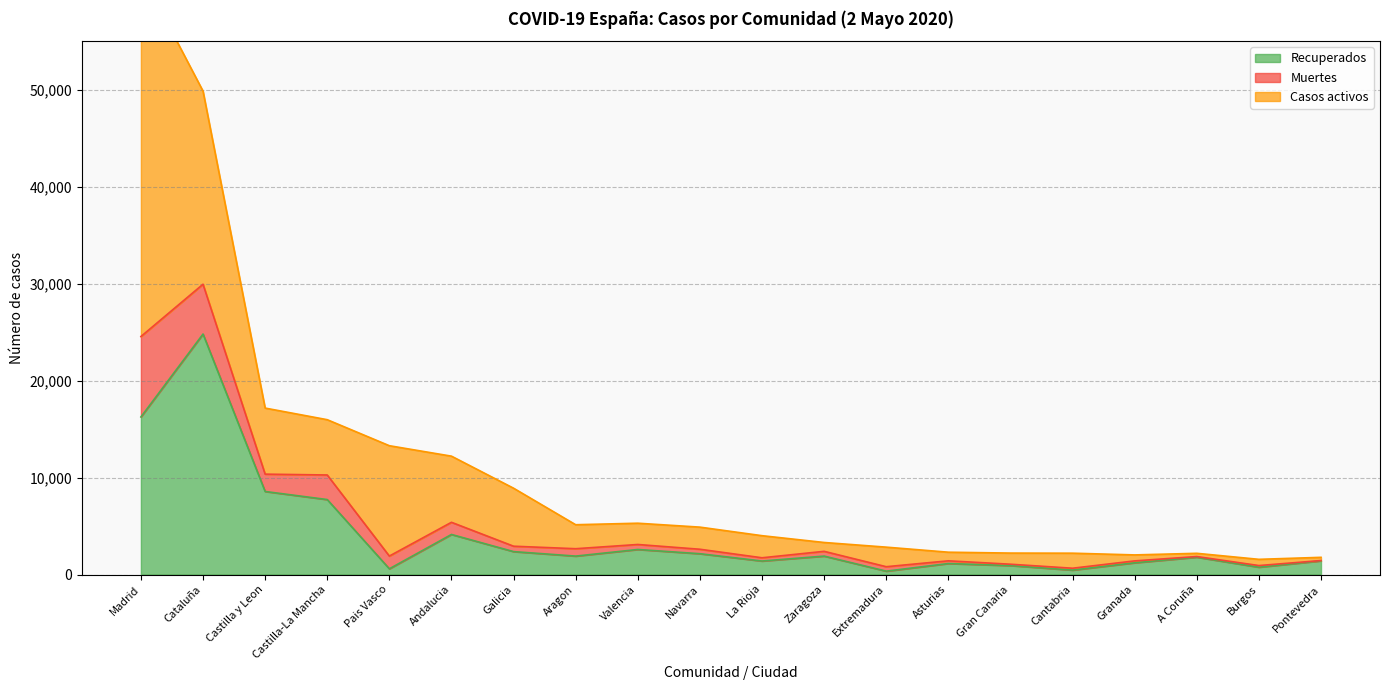

At which category is the sum across all series the highest?

Madrid